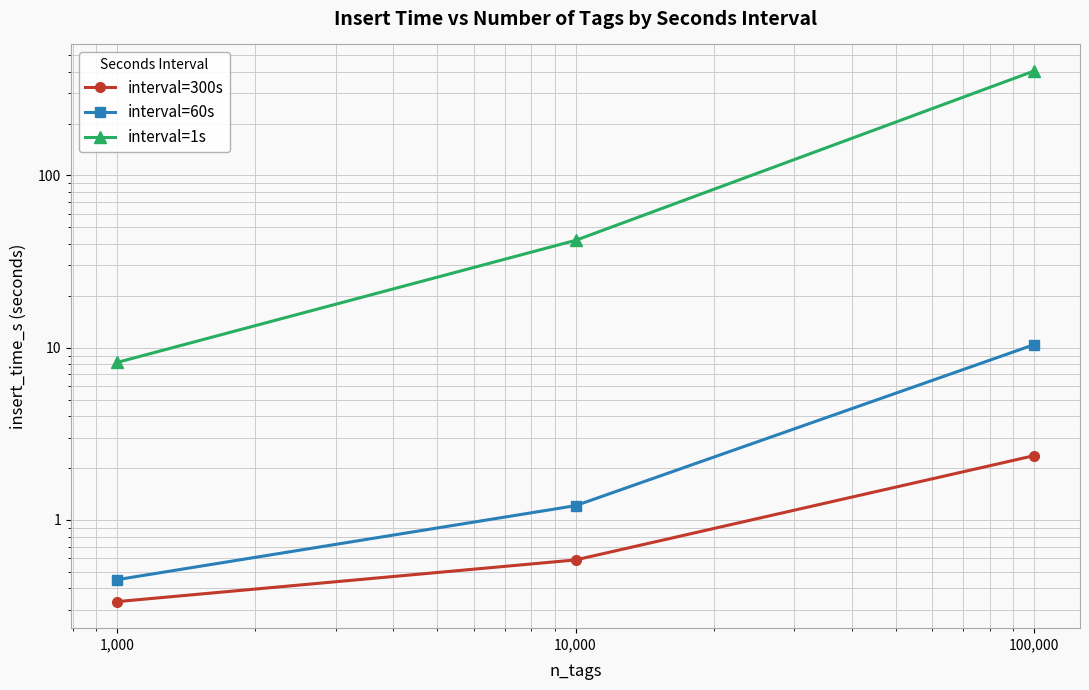

What is the sum of all interval=60s values?

12.1